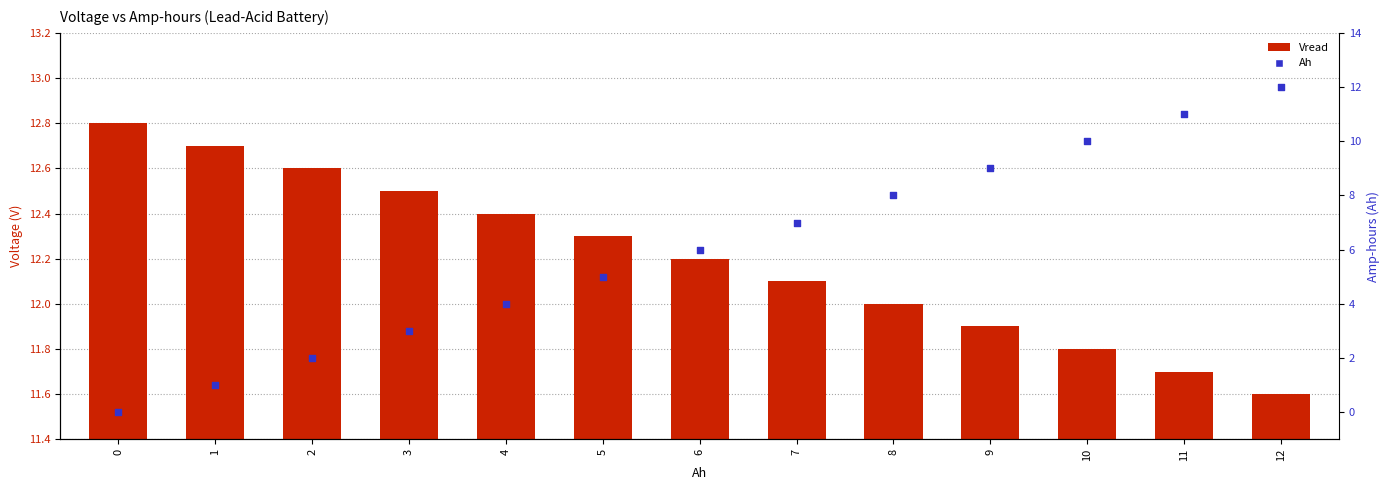

At how many categories does at least one series exceed 10?

13